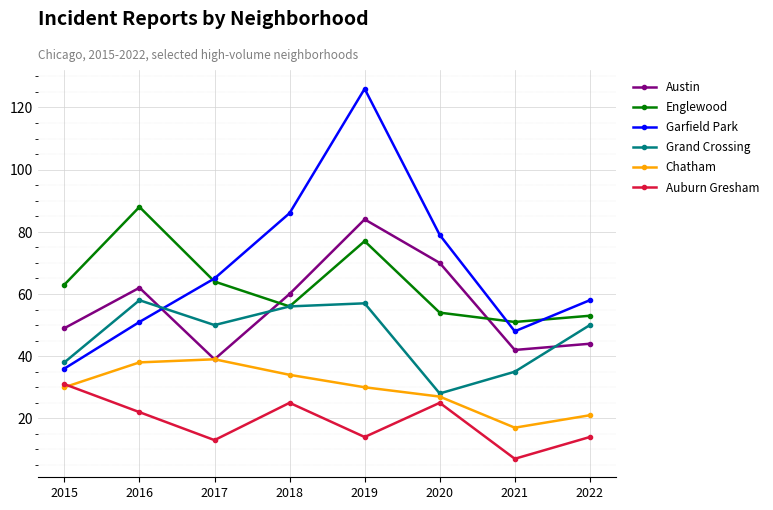

Where is the first local maximum for Austin?

2016